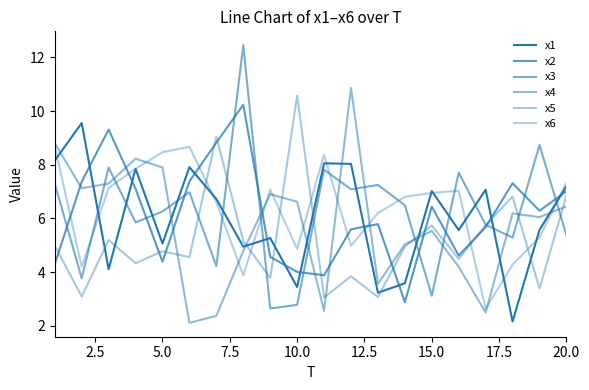

Is this an area chart (filled region under the line)?

No